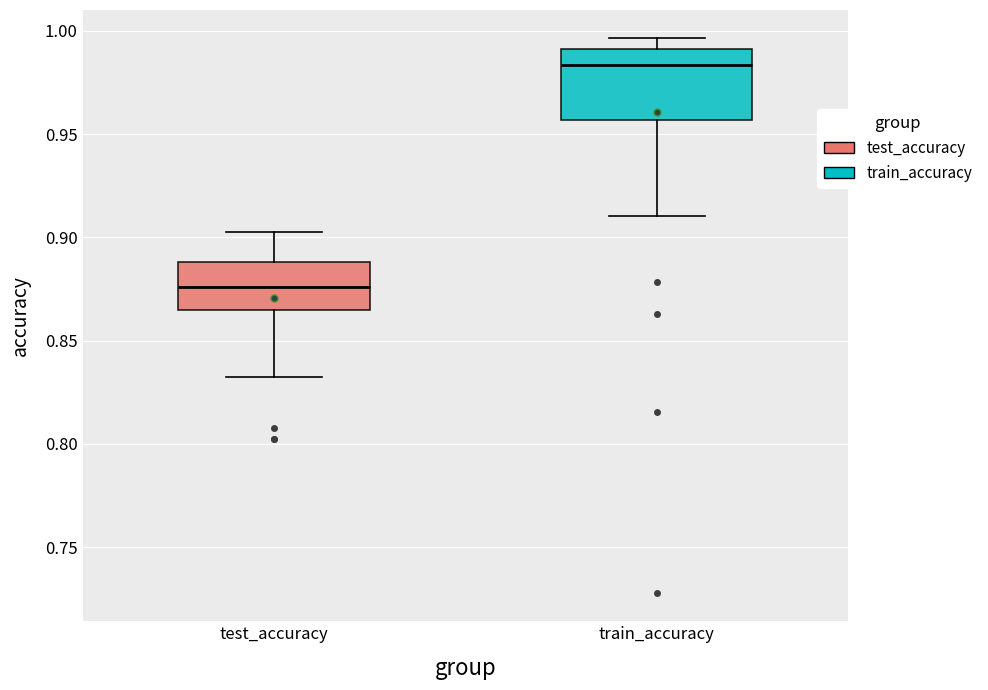

Reading left to right, read every box against the y-axis: the position of its median line, the range the box covers, and the ends of its whiskers. The values are not printed on the chart, so give them approximately, as read against the axis.

test_accuracy: median 0.875, box 0.865 to 0.890, whiskers 0.830 to 0.905
train_accuracy: median 0.985, box 0.955 to 0.990, whiskers 0.910 to 0.995